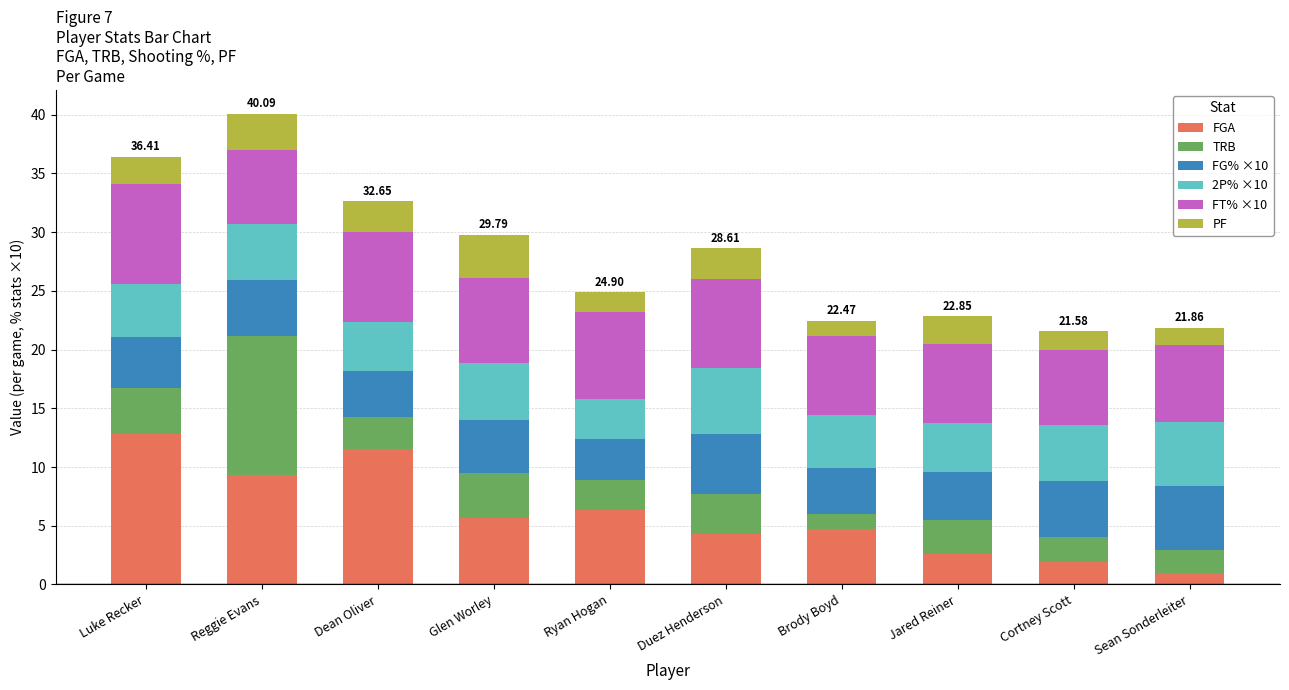

At which label does FGA reach its peak?

Luke Recker